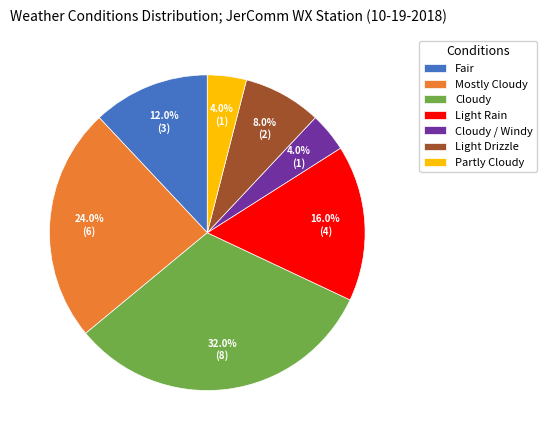

Does Cloudy / Windy account for over 50% of the chart?

No